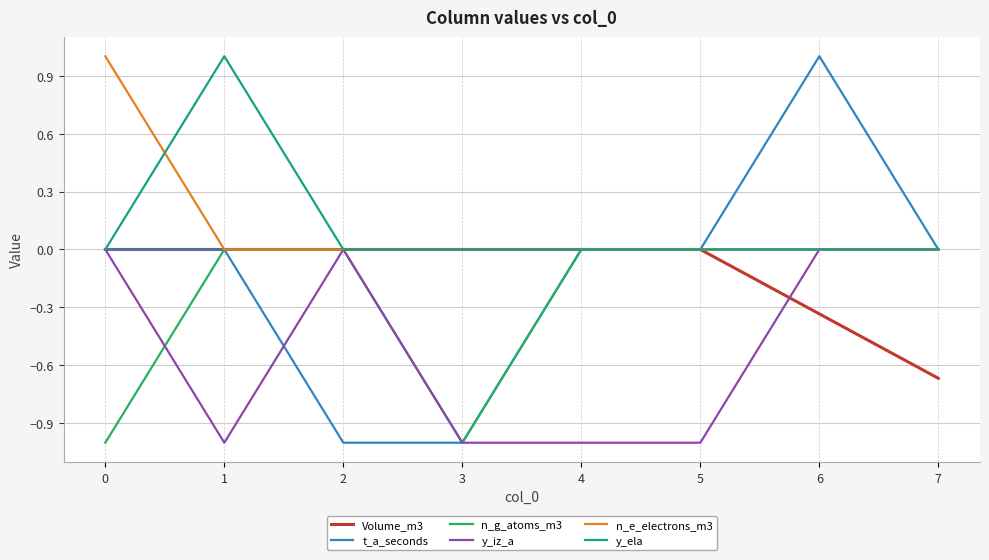

Which series has the widest spread of values?

t_a_seconds